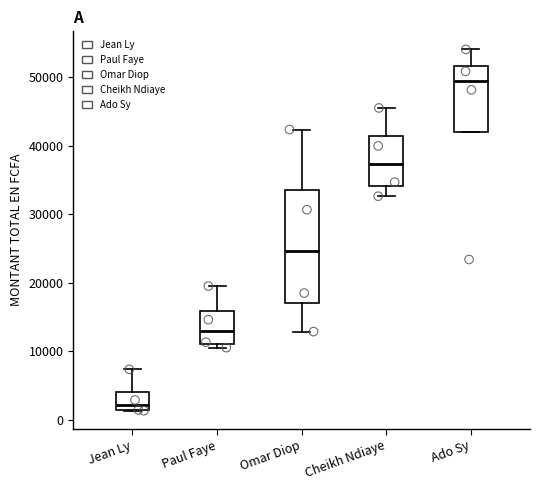

Where is the lower edge of the box for Omar Diop on the y-axis? The values are not printed on the chart, so give them approximately, as read against the axis.

17000